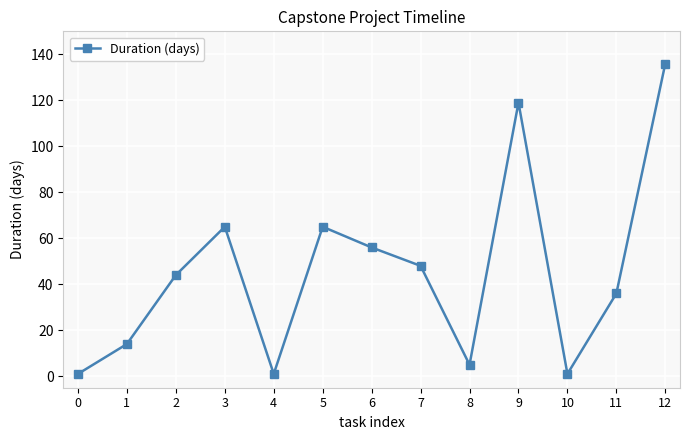

How many points are lower than both their immediate neighbors (excluding endpoints)?

3